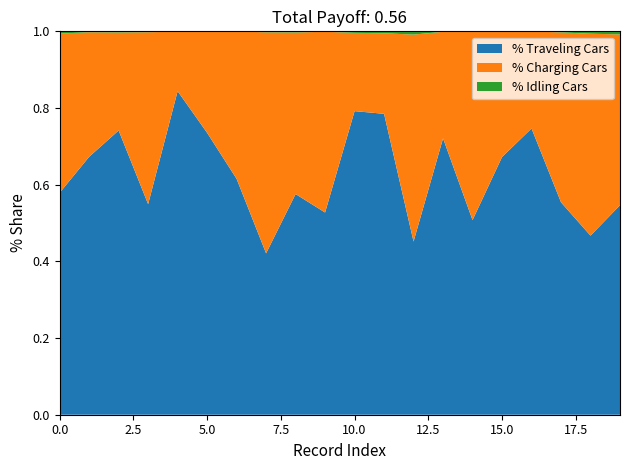

What is the value of the % Traveling Cars point at the 8th from the left?

0.4